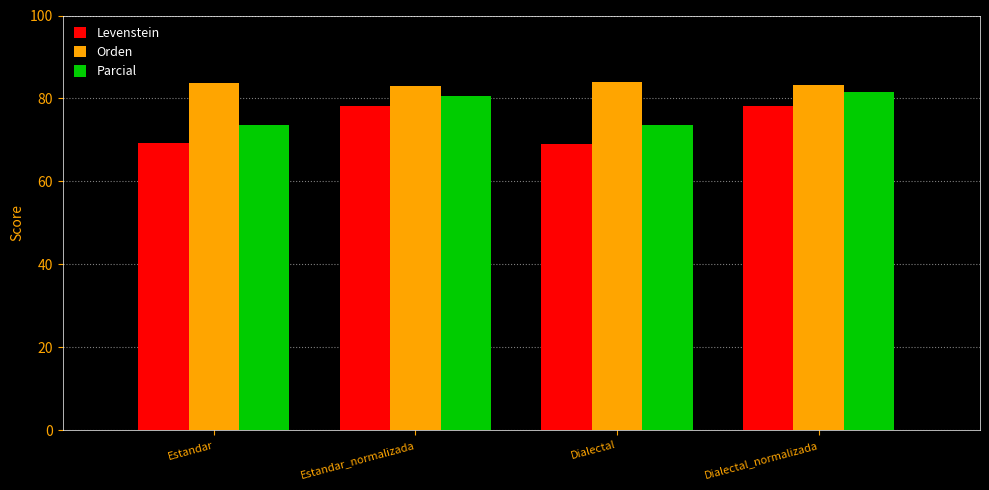

What is the sum of all Parcial values?

309.5